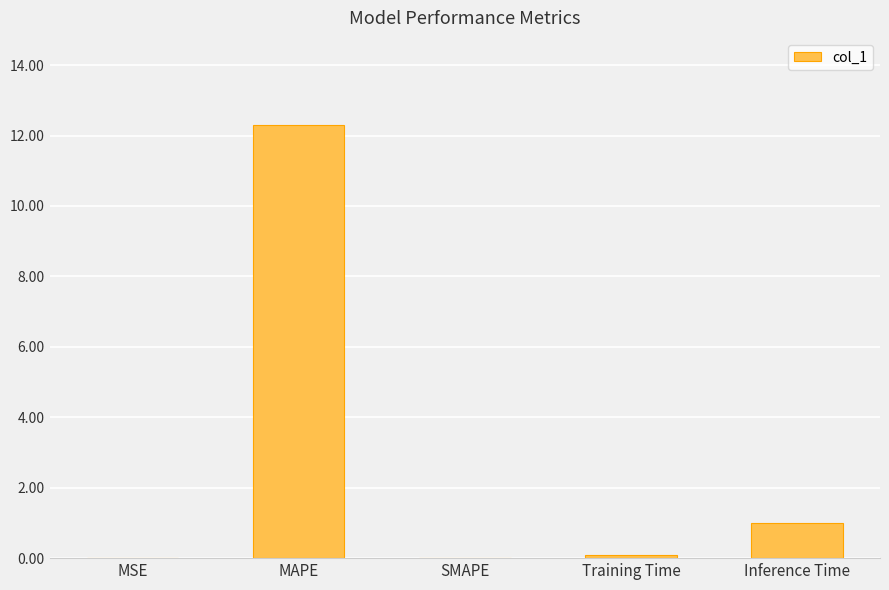

The value at Inference Time is 0.5. True or false?

False